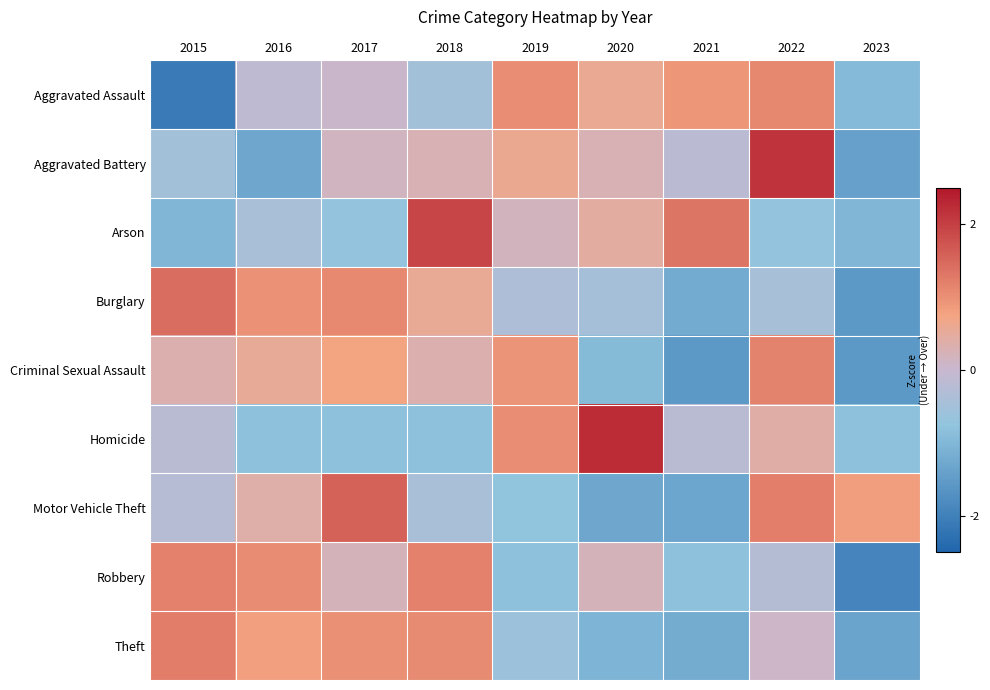

Reading left to right, list all the values displayed in this chart.

Aggravated Assault: 2015=-2.1	2016=-0.1	2017=0.0	2018=-0.5	2019=1.0	2020=0.6	2021=0.9	2022=1.1	2023=-0.9
Aggravated Battery: 2015=-0.5	2016=-1.3	2017=0.1	2018=0.3	2019=0.6	2020=0.3	2021=-0.2	2022=2.1	2023=-1.4
Arson: 2015=-1.0	2016=-0.4	2017=-0.7	2018=1.9	2019=0.2	2020=0.5	2021=1.3	2022=-0.7	2023=-1.0
Burglary: 2015=1.4	2016=1.0	2017=1.1	2018=0.5	2019=-0.4	2020=-0.5	2021=-1.2	2022=-0.4	2023=-1.6
Criminal Sexual Assault: 2015=0.3	2016=0.5	2017=0.7	2018=0.3	2019=1.0	2020=-0.9	2021=-1.6	2022=1.2	2023=-1.6
Homicide: 2015=-0.2	2016=-0.8	2017=-0.8	2018=-0.8	2019=1.0	2020=2.2	2021=-0.2	2022=0.4	2023=-0.8
Motor Vehicle Theft: 2015=-0.2	2016=0.4	2017=1.6	2018=-0.4	2019=-0.7	2020=-1.3	2021=-1.3	2022=1.2	2023=0.8
Robbery: 2015=1.2	2016=1.0	2017=0.2	2018=1.2	2019=-0.8	2020=0.2	2021=-0.8	2022=-0.3	2023=-1.9
Theft: 2015=1.2	2016=0.8	2017=1.0	2018=1.1	2019=-0.6	2020=-1.0	2021=-1.2	2022=0.1	2023=-1.3